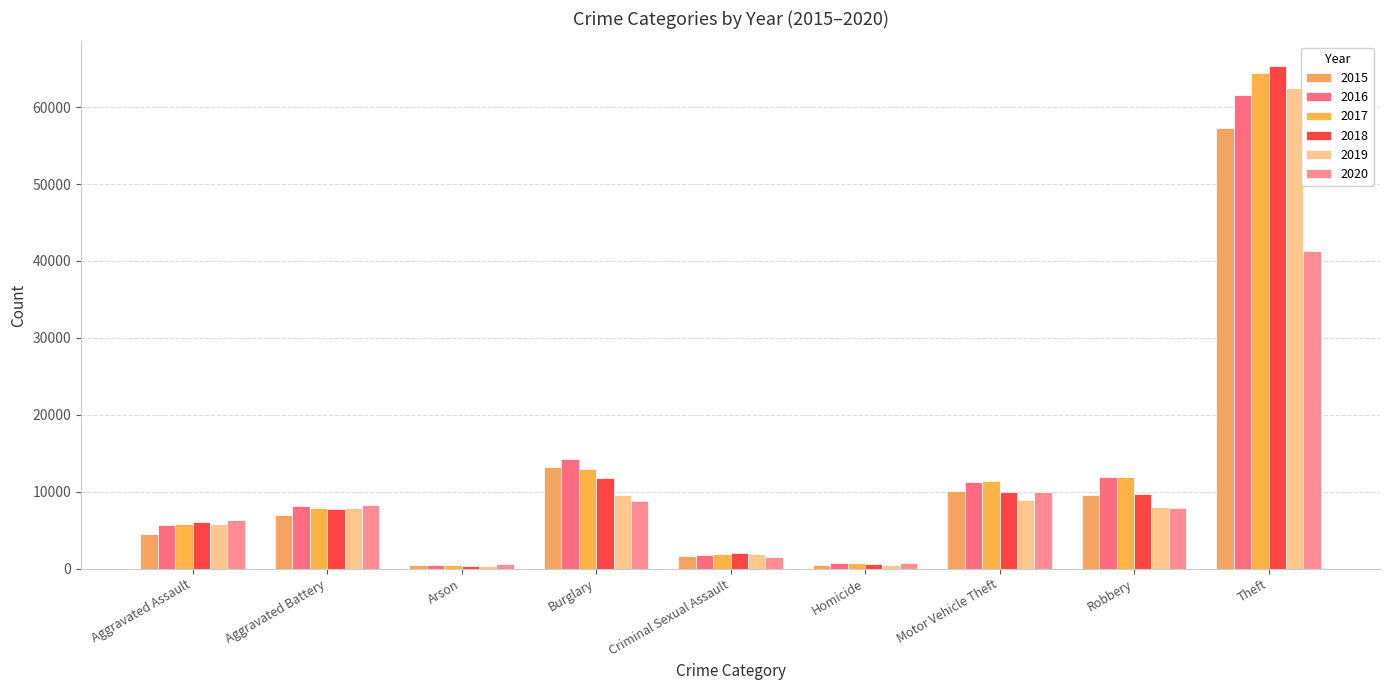

What is the label of the 1st bar from the right?

Theft